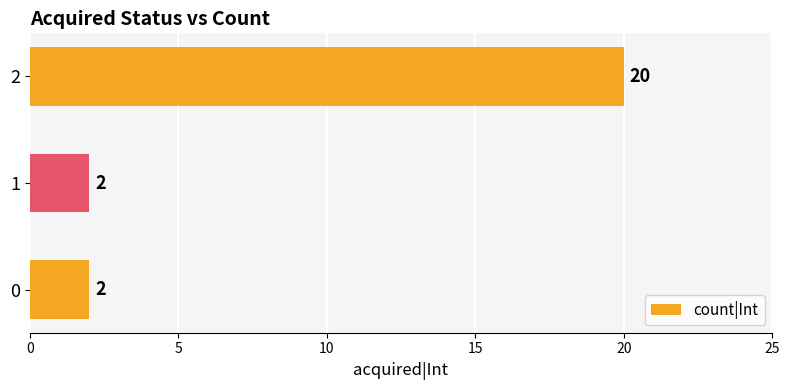

What is the ratio of the value at 2 to the value at 1?

10.0